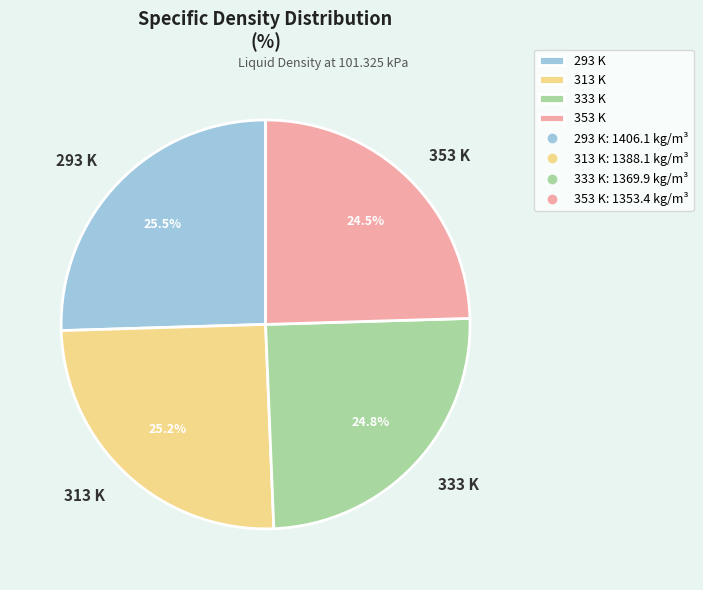

Combined, do 293 K and 313 K account for over 50%?

Yes